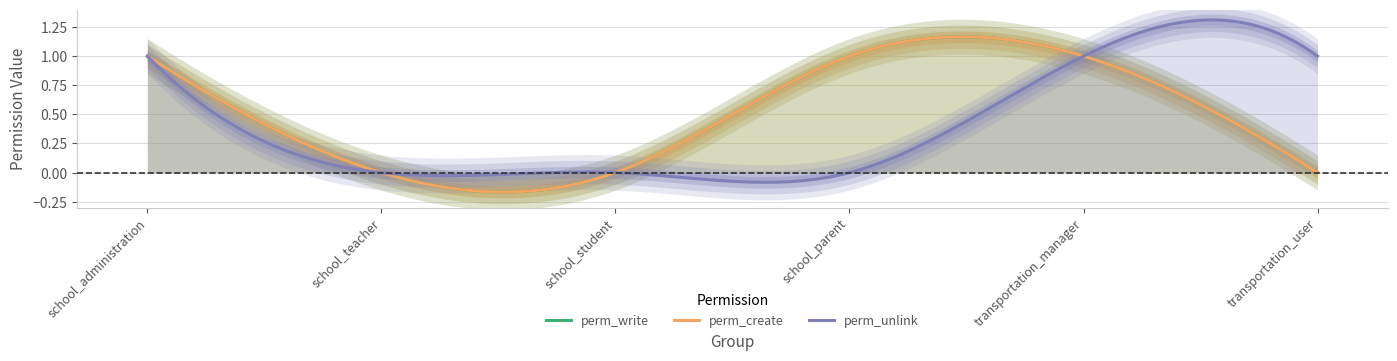

What is the difference between the maximum and minimum values in the perm_unlink series?

1